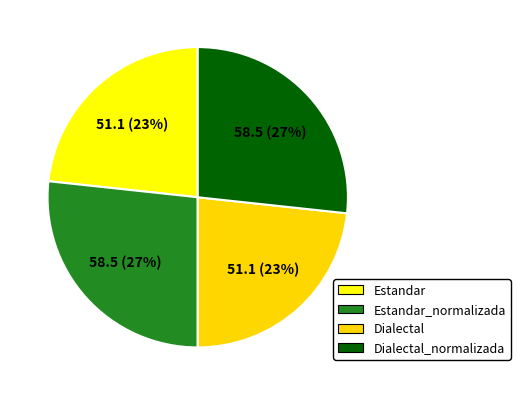

Which slice is the smallest?

Estandar